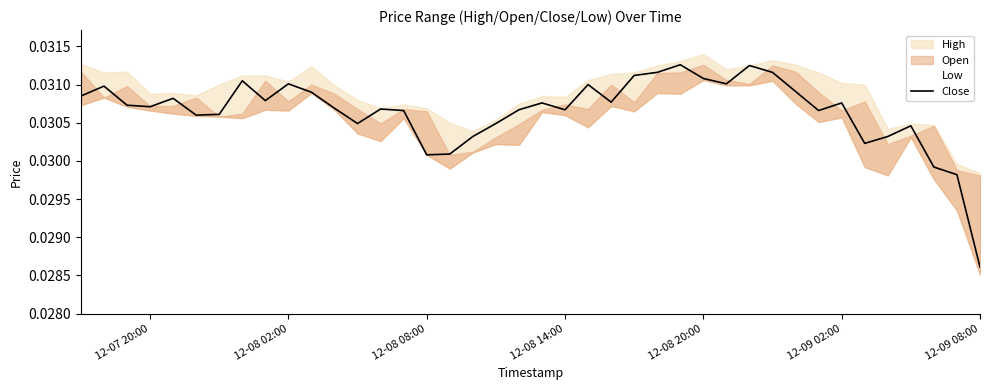

Where is Close nearest to the value 0?

12-09 08:00